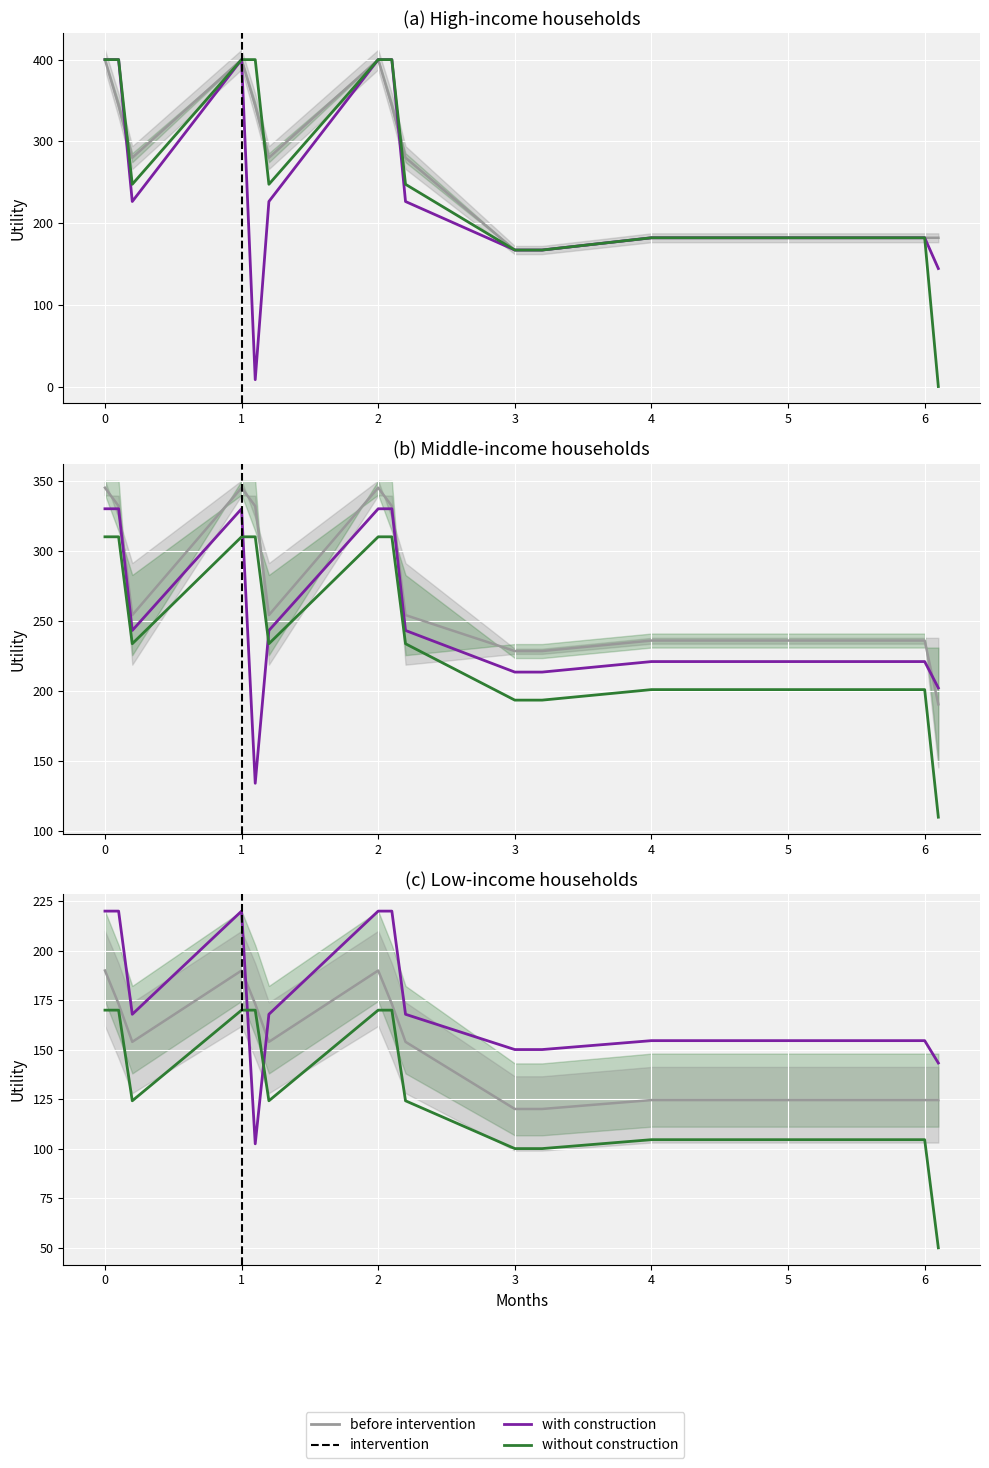

Count the number of data series in this chart.

4